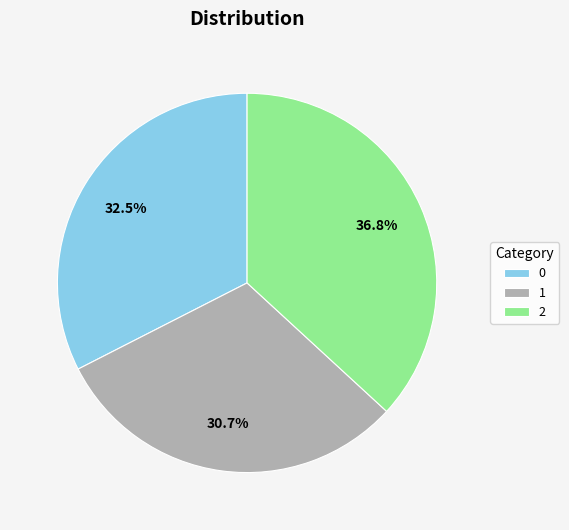

Combined, do 0 and 2 account for over 50%?

Yes